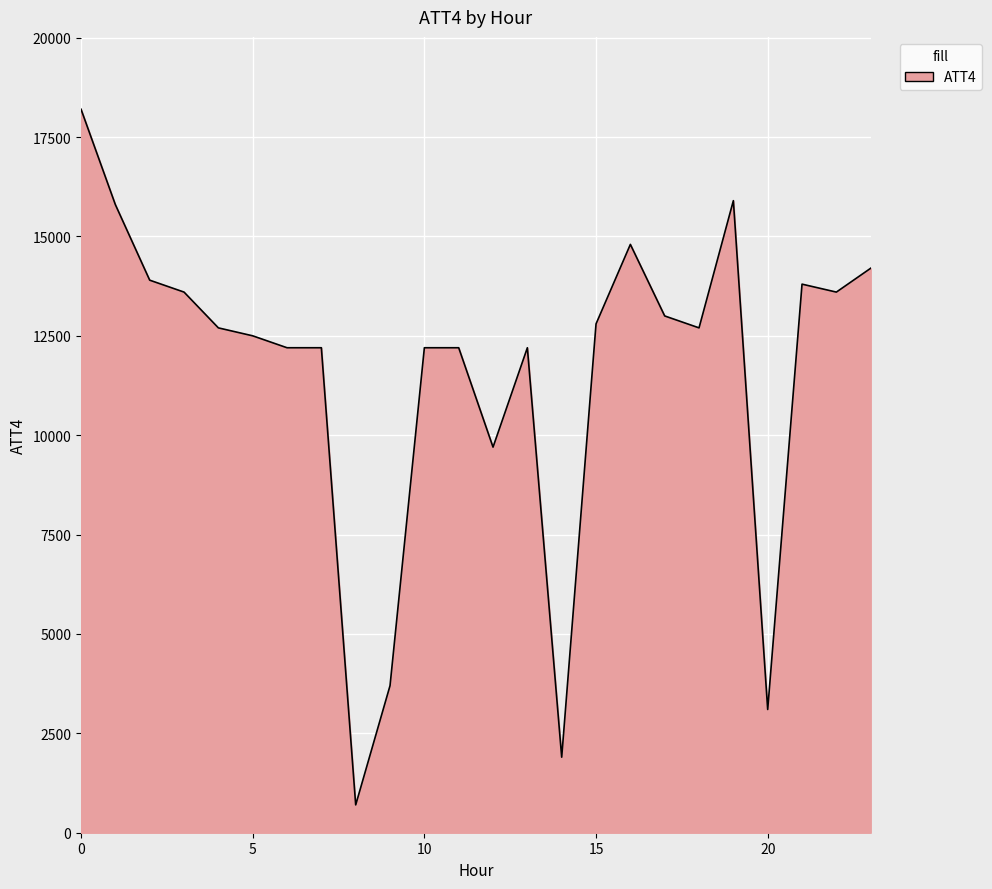

What is the difference between the maximum and minimum values?

17500